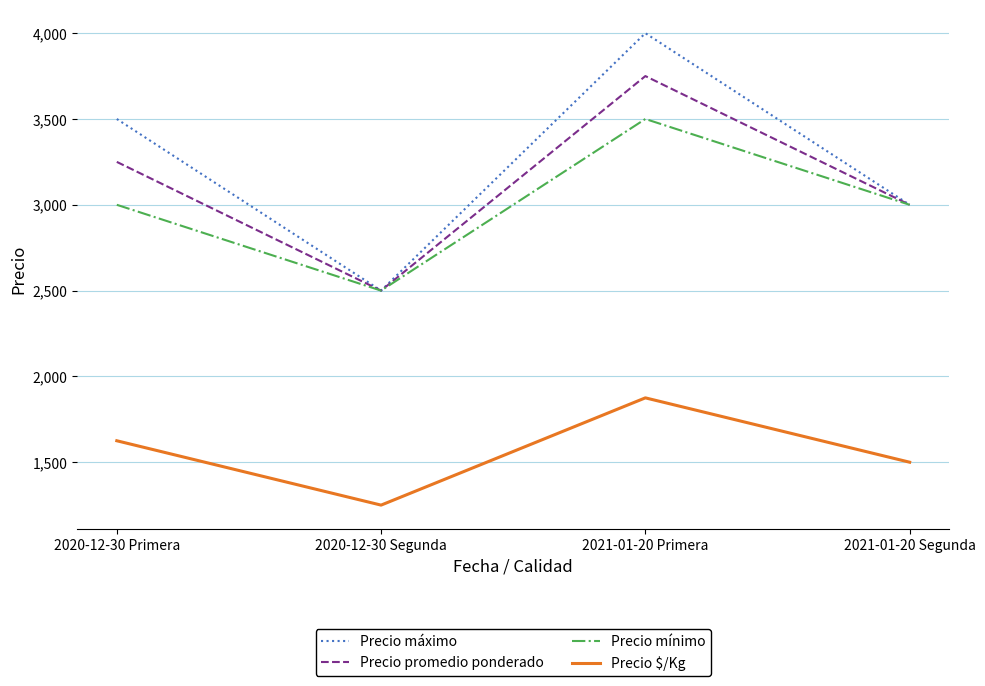

True or false: Precio $/Kg and Precio máximo cross at least once.

False